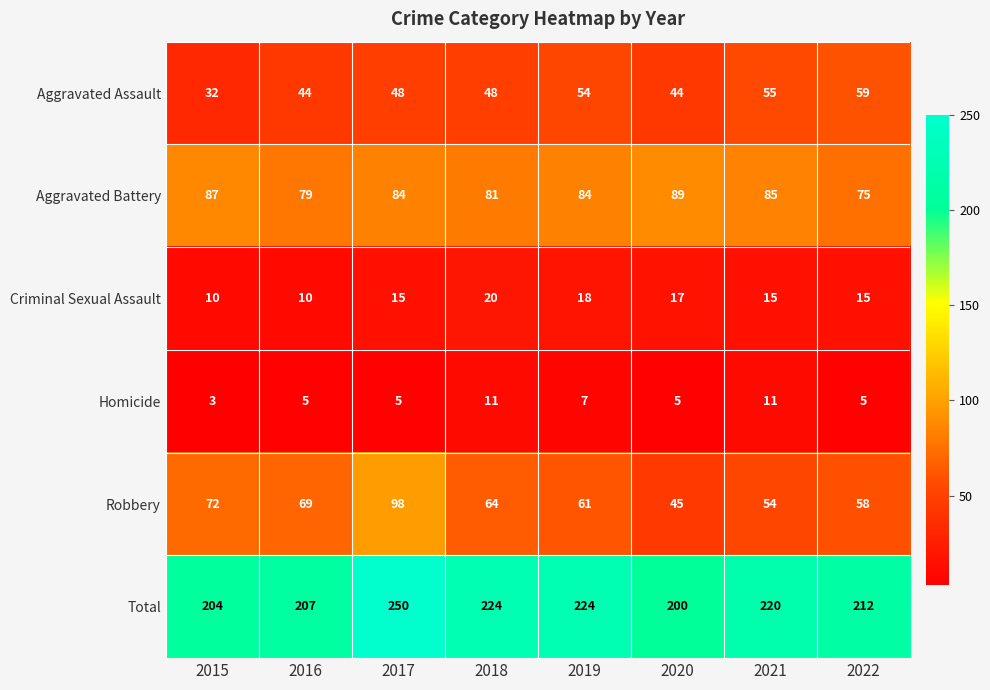

The value of Homicide at 2020 is 7. True or false?

False